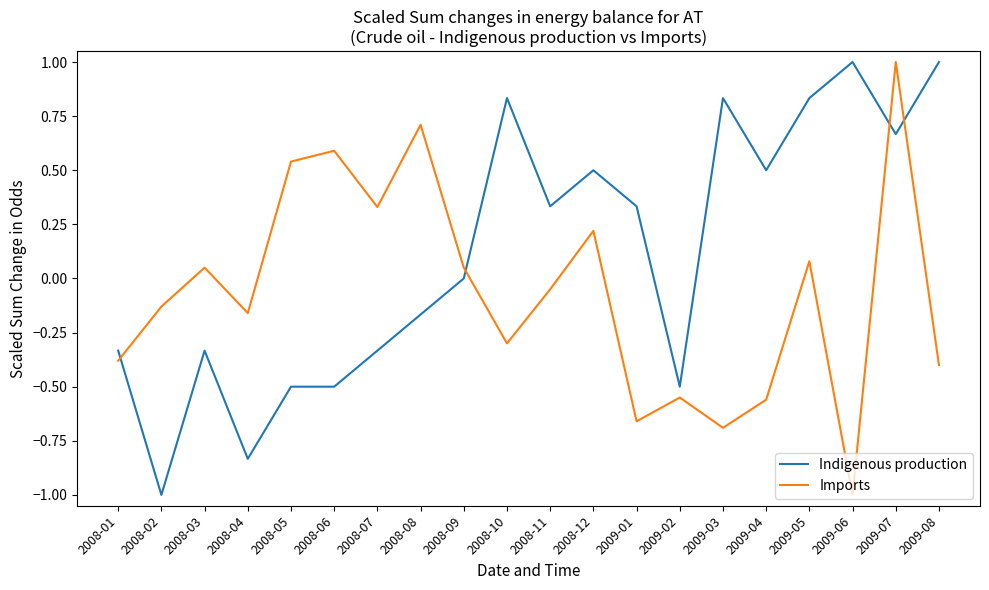

At which category is the sum across all series the highest?

2009-07